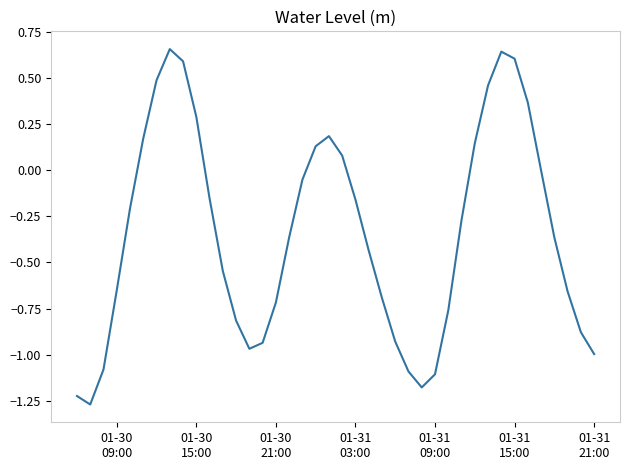

How many lines are shown in the chart?

1